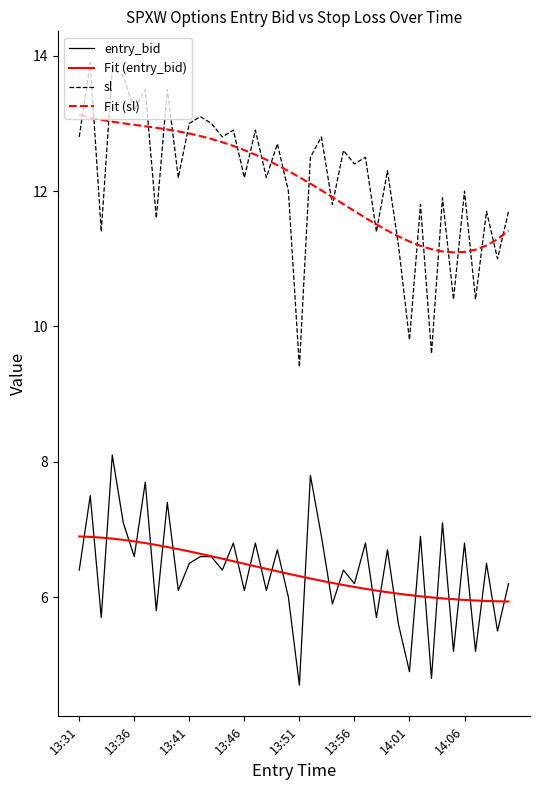

What is the maximum value shown in the chart?

13.9